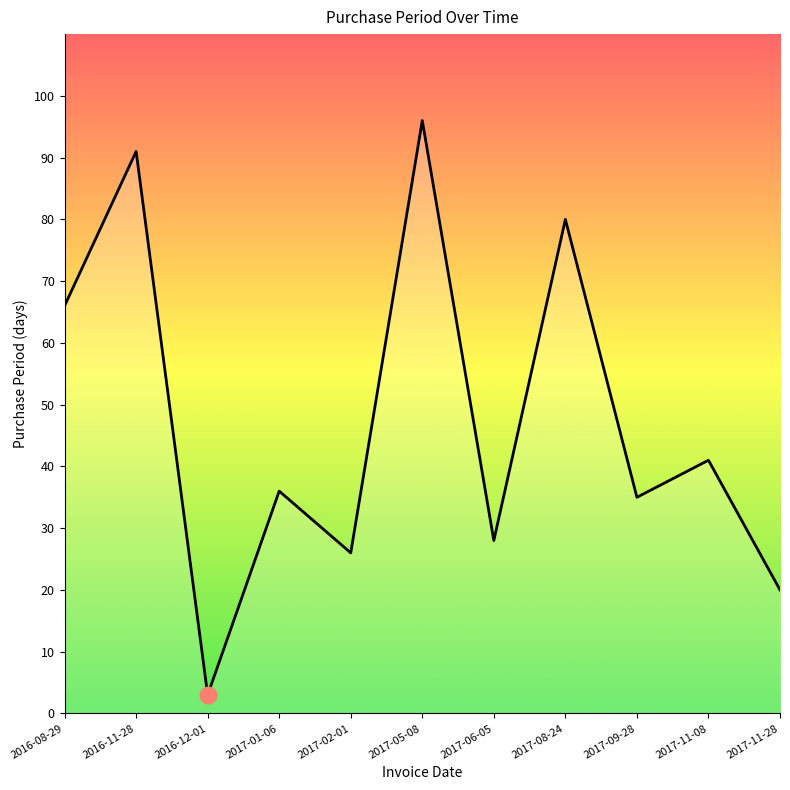

The chart shows a value of 35 at 2017-09-28. True or false?

True